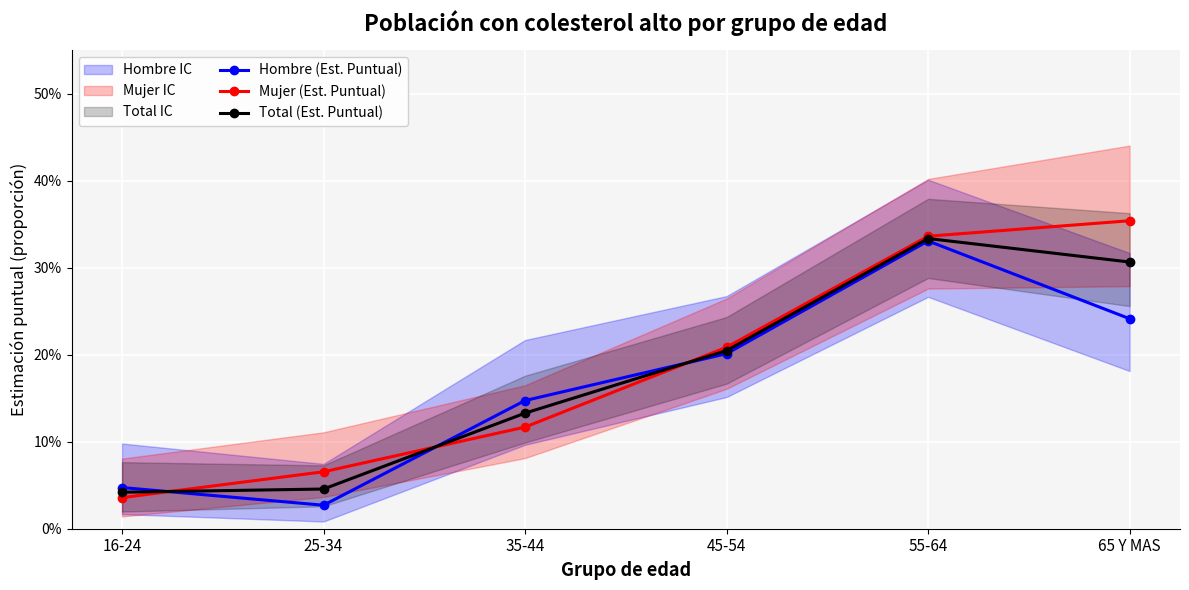

What is the label of the 1st point from the right?

65 Y MAS